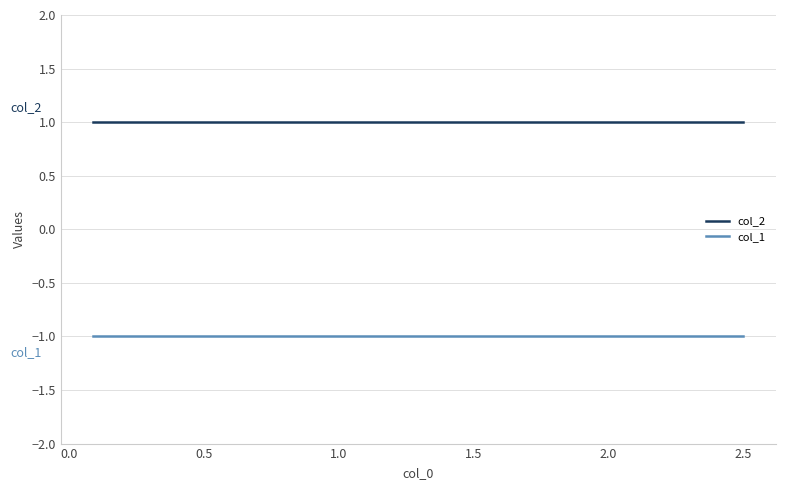

Which series has the widest spread of values?

col_2